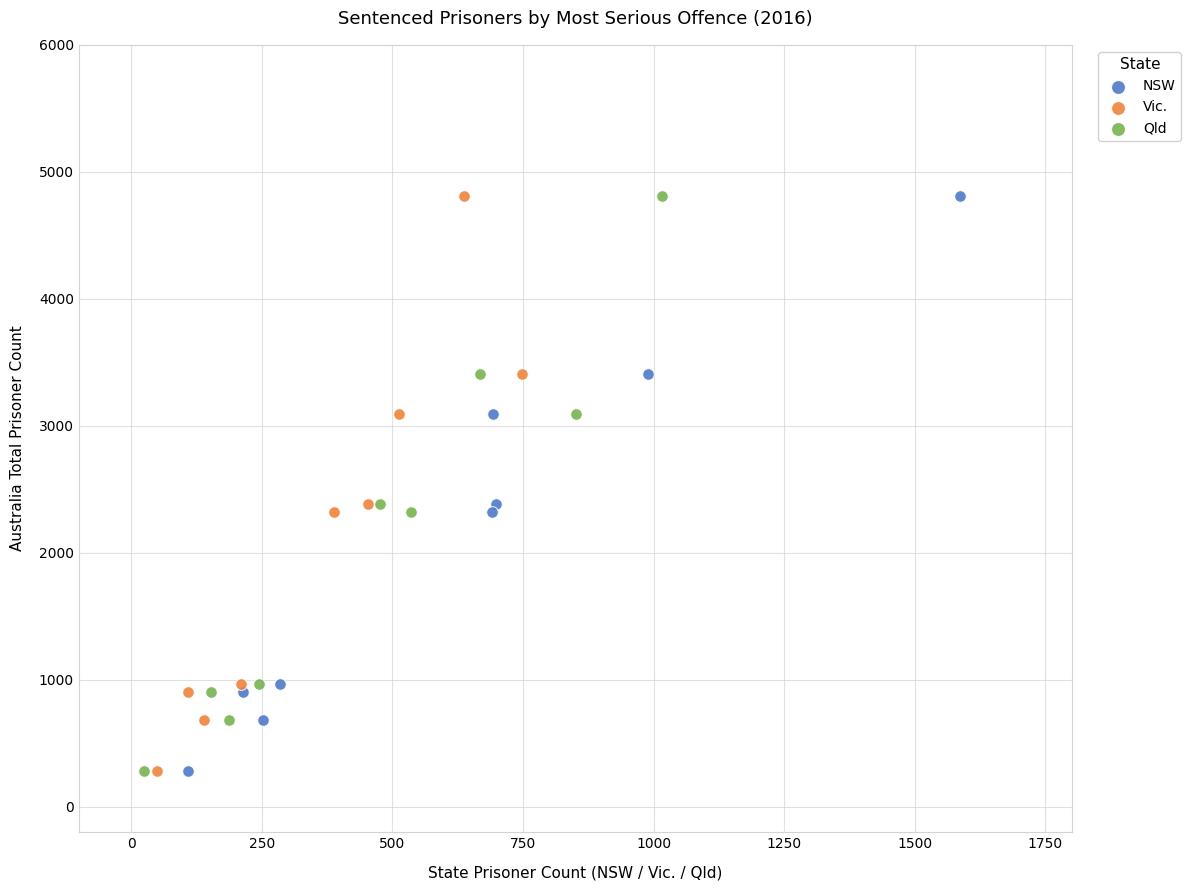

What are all the series names shown in the legend?

NSW, Vic., Qld